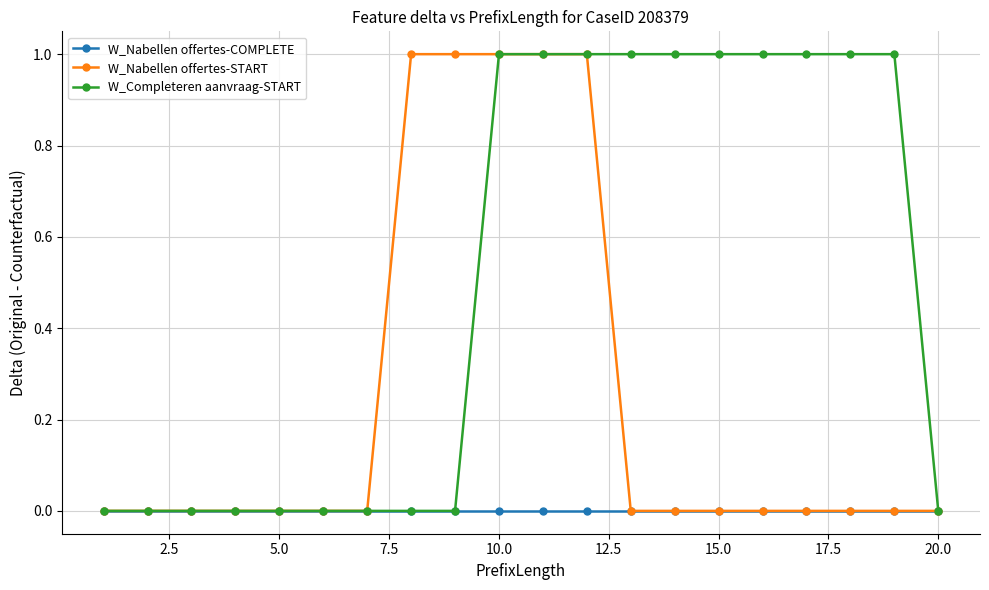

Which series has the largest total across all categories?

W_Completeren aanvraag-START